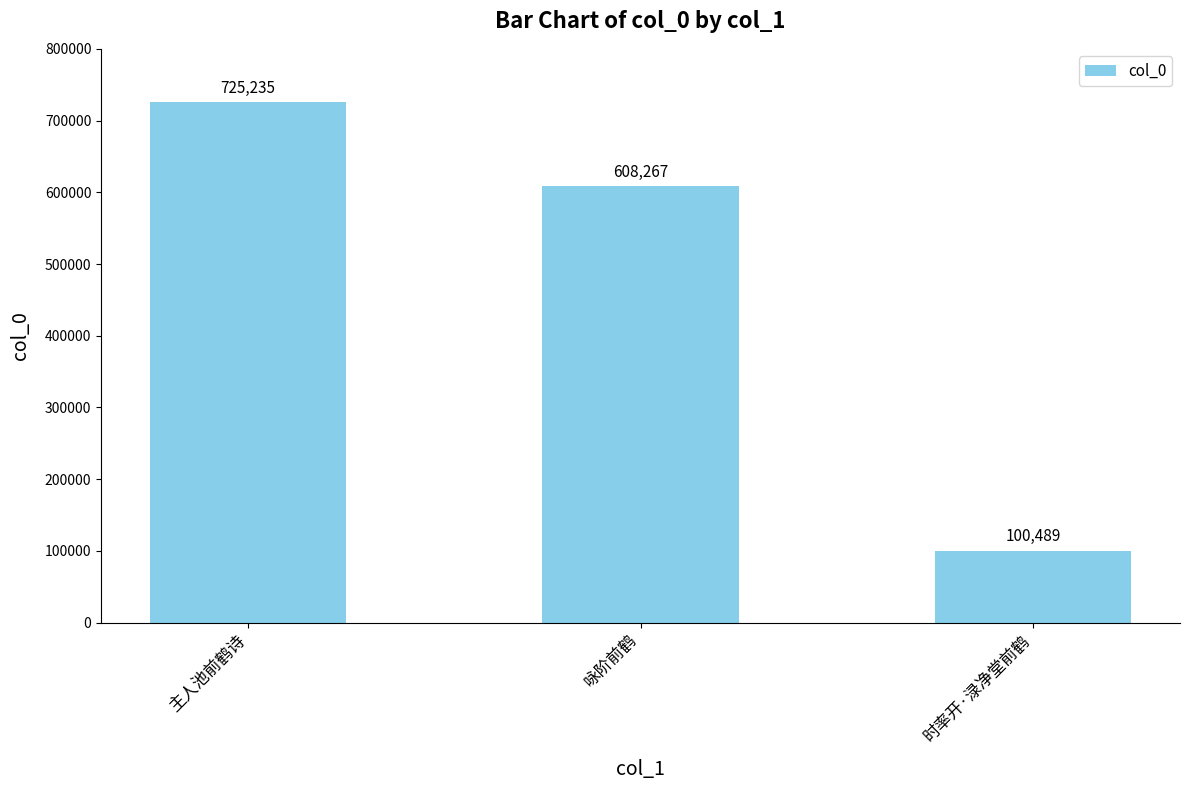

What is the average value?

477997